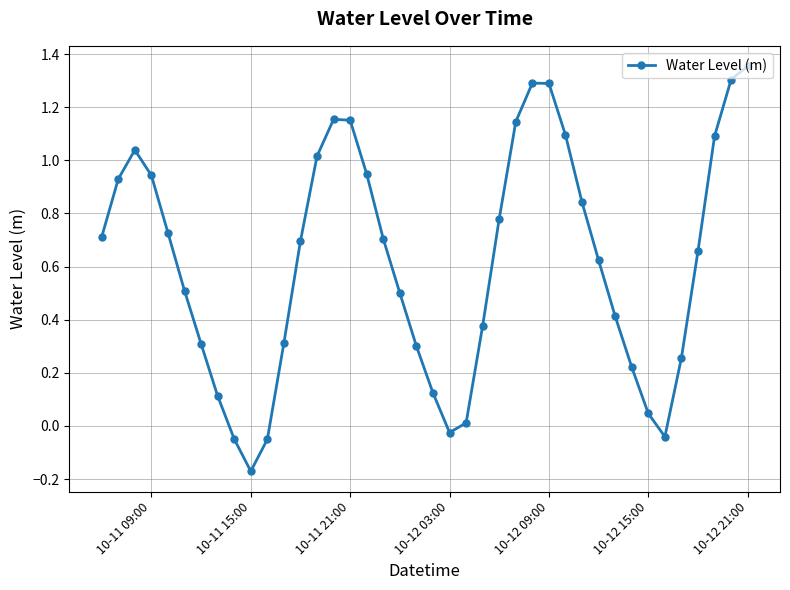

What is the difference between the maximum and minimum values?

1.5